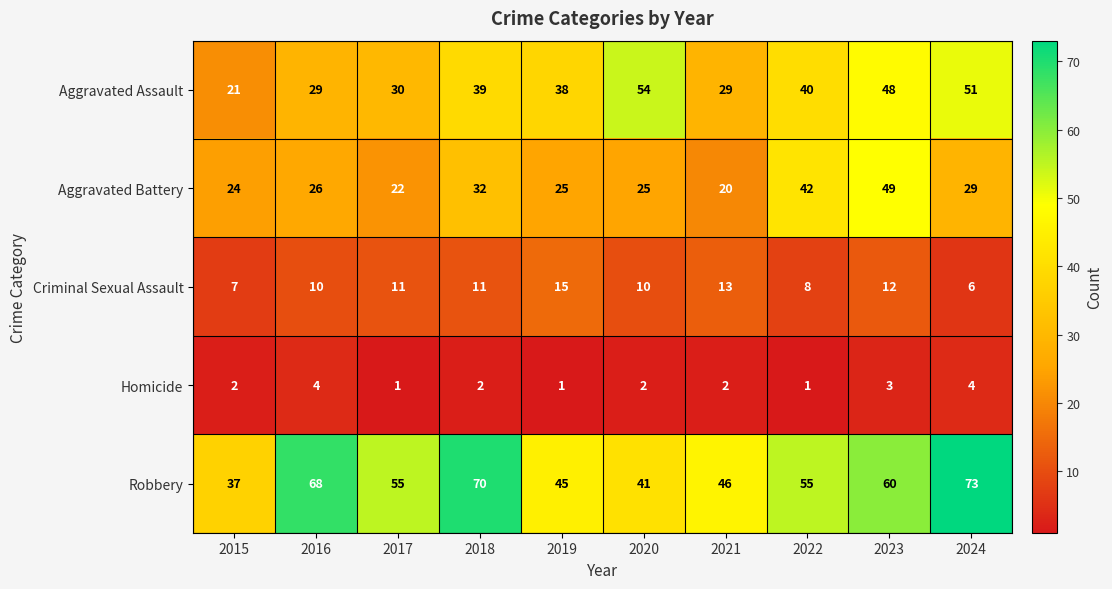

What is the spread (max minus min) of values at 2020?

52